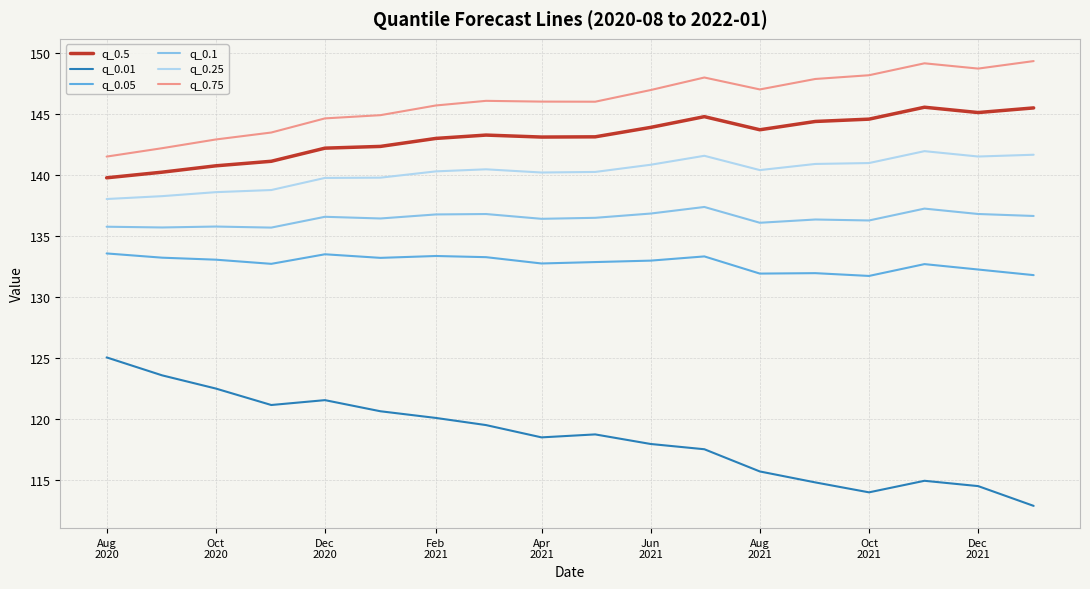

What is the difference between the maximum and minimum values in the q_0.05 series?

1.8